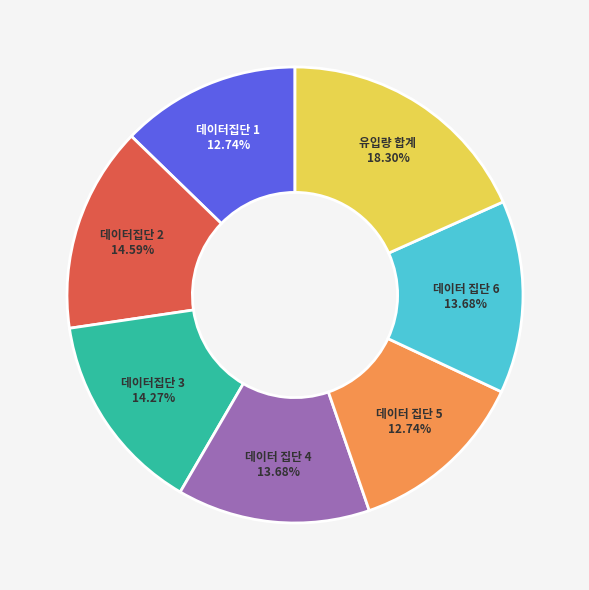

Which has a higher value, 데이터집단 2 or 데이터집단 1?

데이터집단 2